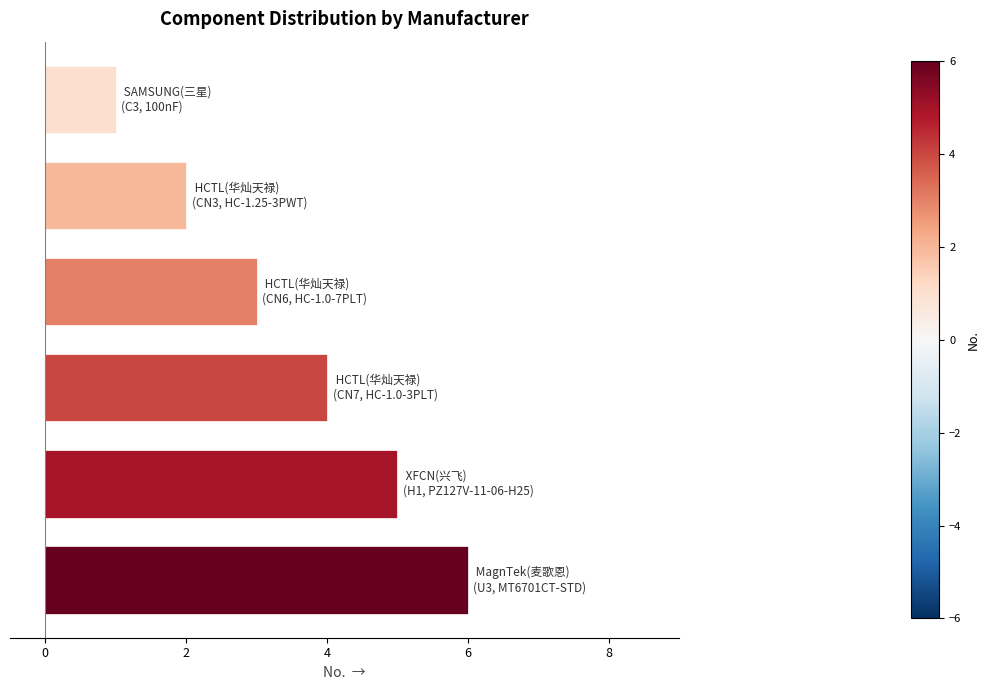

What is the maximum value shown in the chart?

6